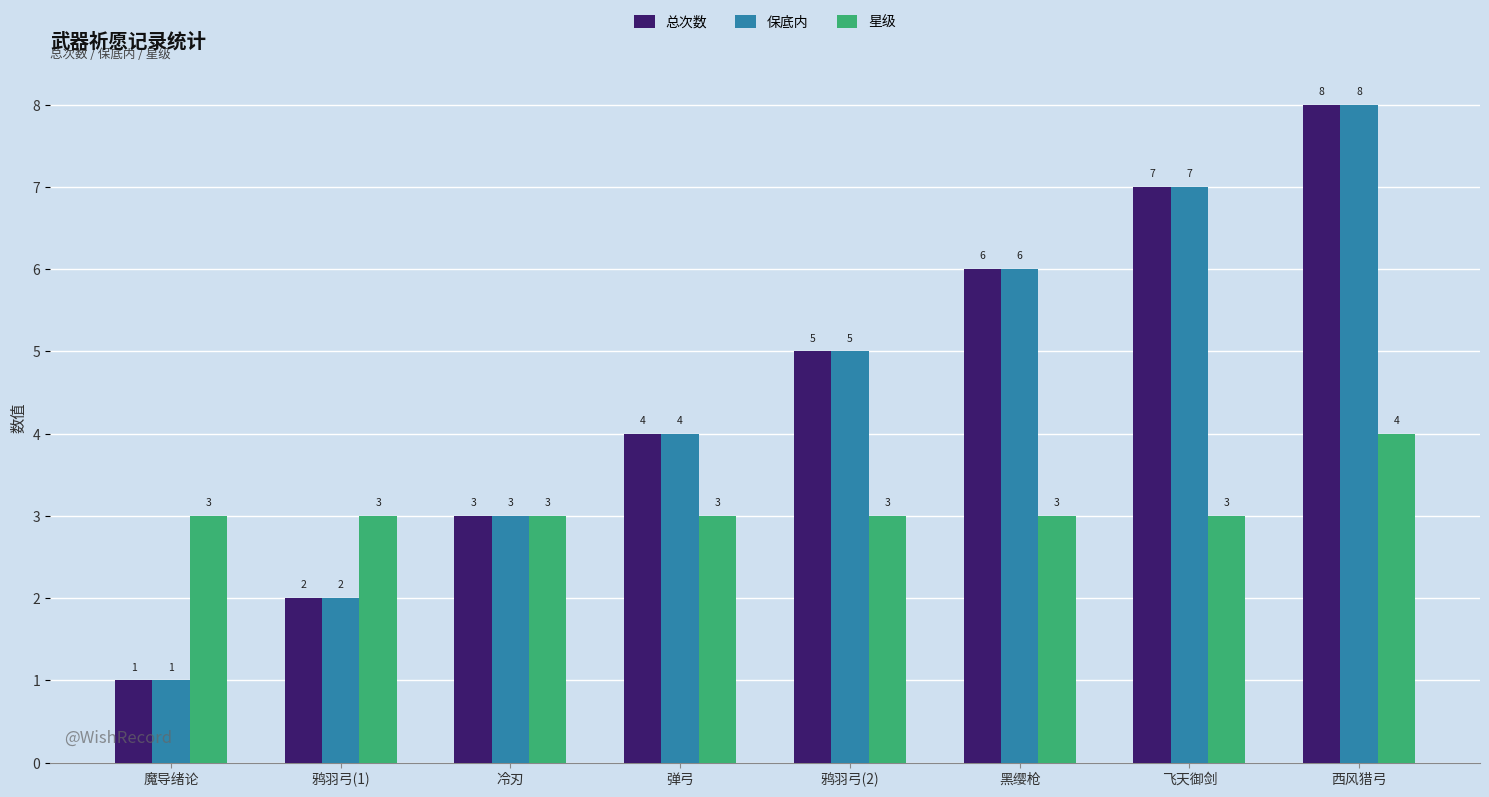

What is the maximum value for 星级?

4